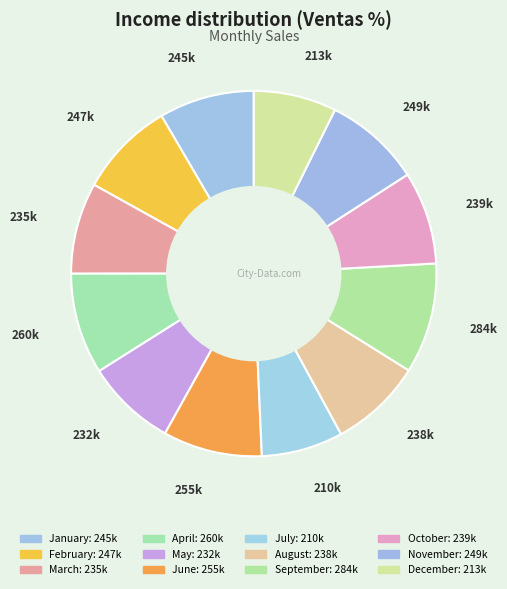

Which slice is the largest?

September